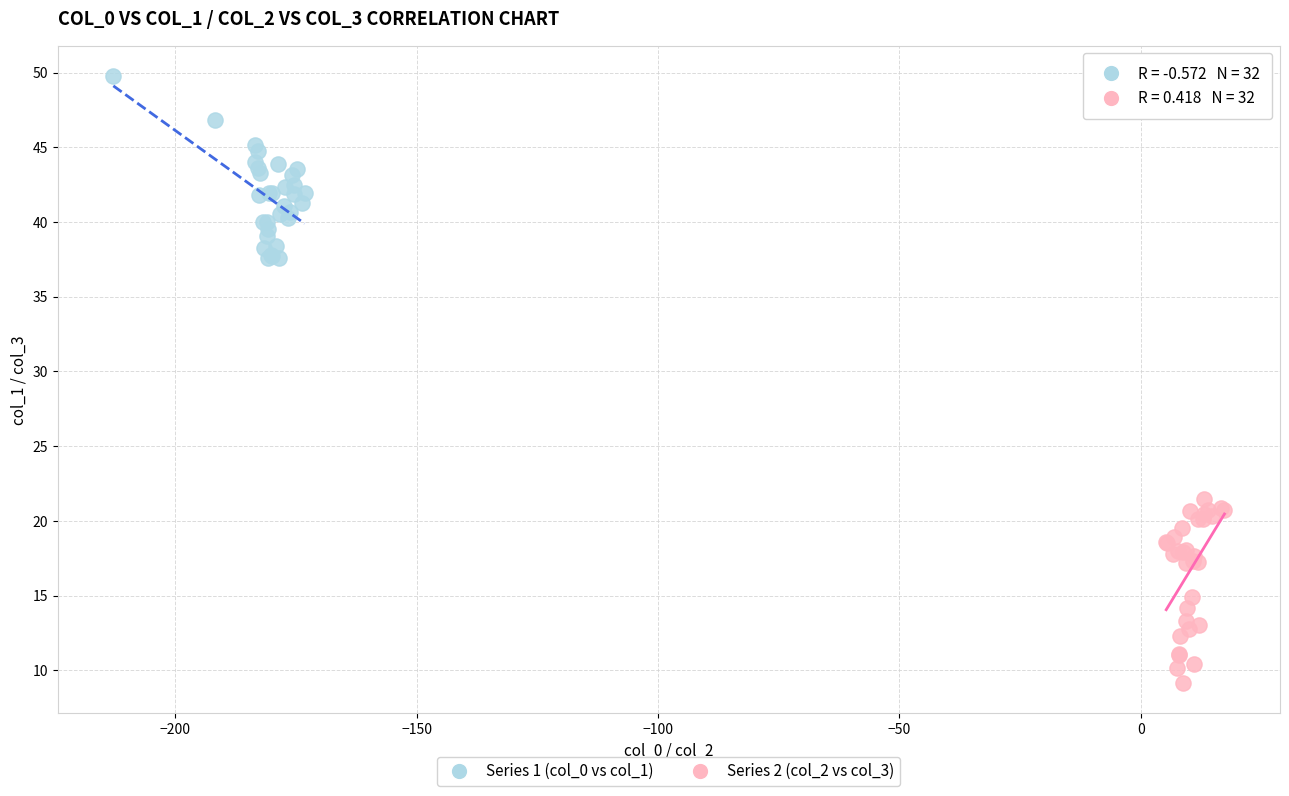

Which series reaches the maximum Y coordinate?

Series 1 (col_0 vs col_1)